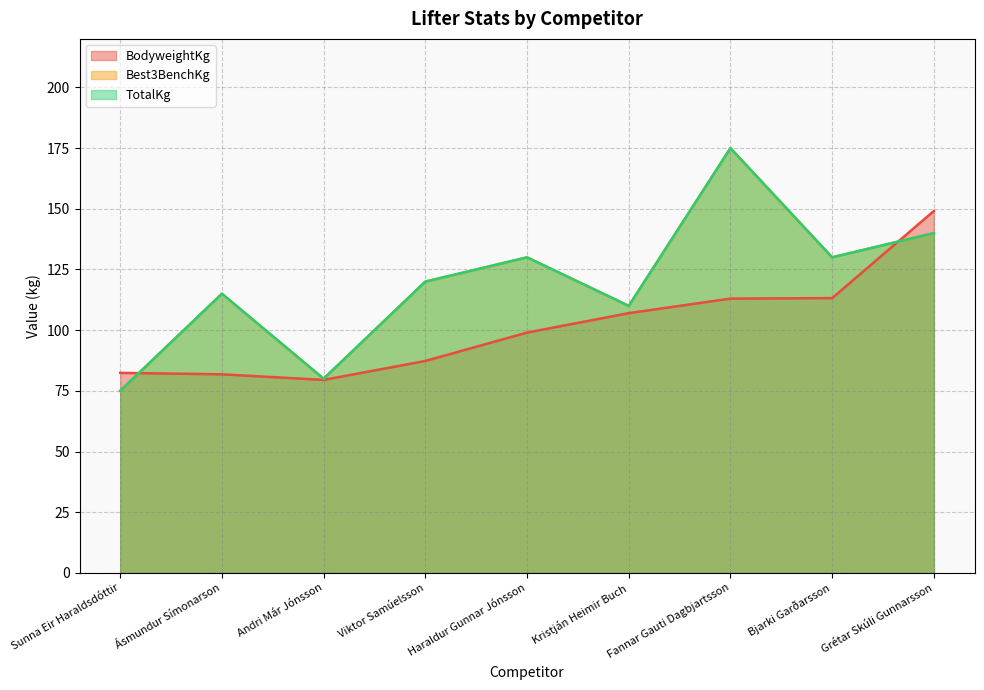

Where is TotalKg nearest to the value 125?

Viktor Samúelsson